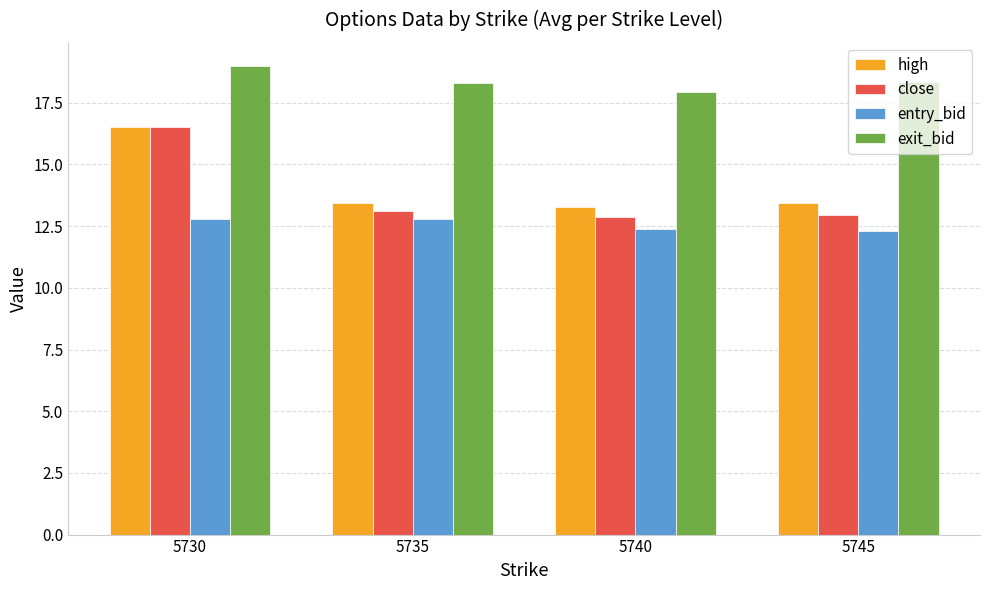

Is the value of exit_bid at 5745 greater than the value of close at 5730?

Yes